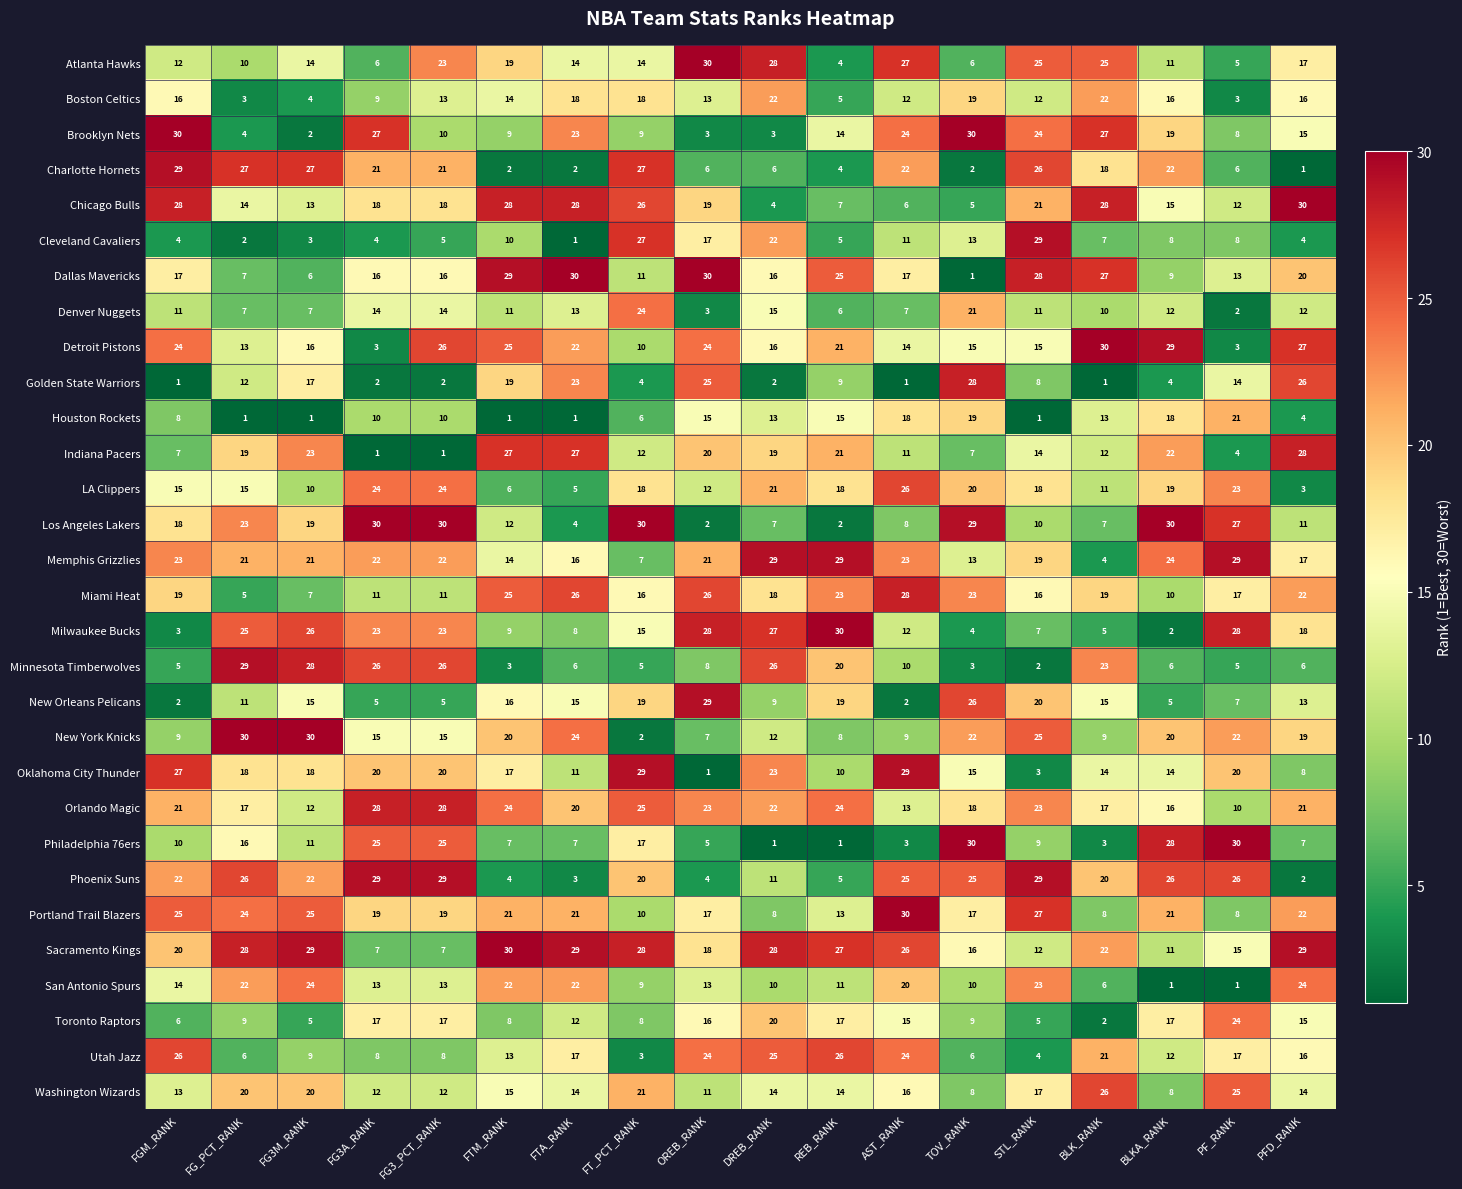

Which series has the largest total across all categories?

Sacramento Kings